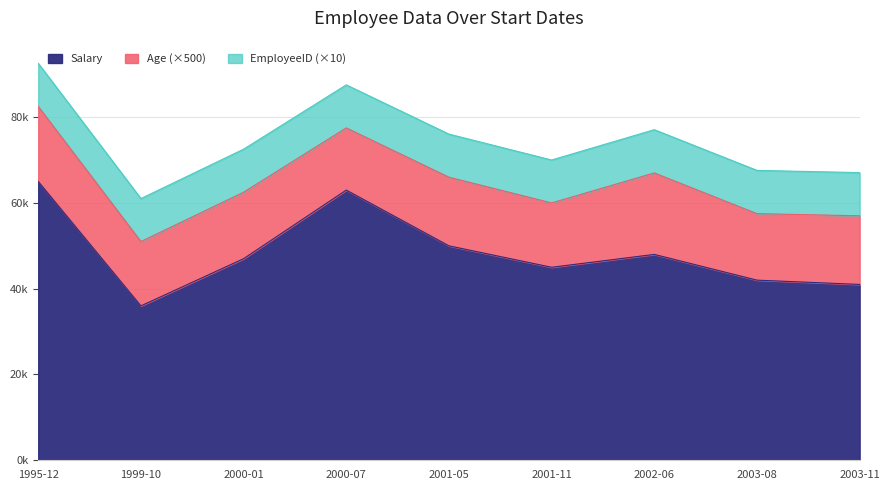

How many interior local peaks does the Age series have?

3